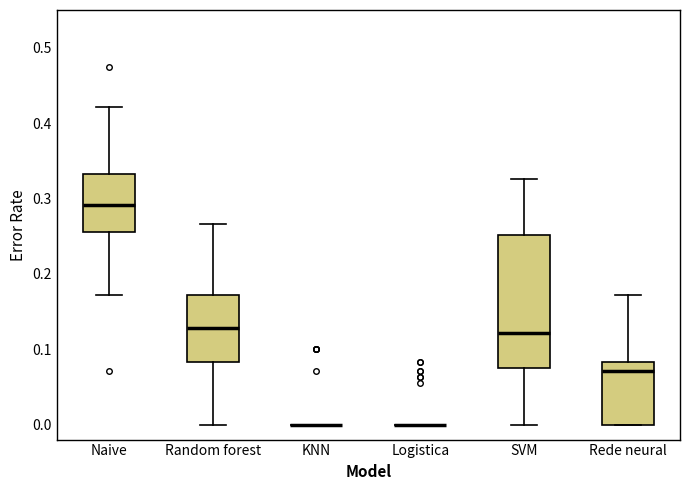

Where is the upper edge of the box for Rede neural on the y-axis? The values are not printed on the chart, so give them approximately, as read against the axis.

0.08